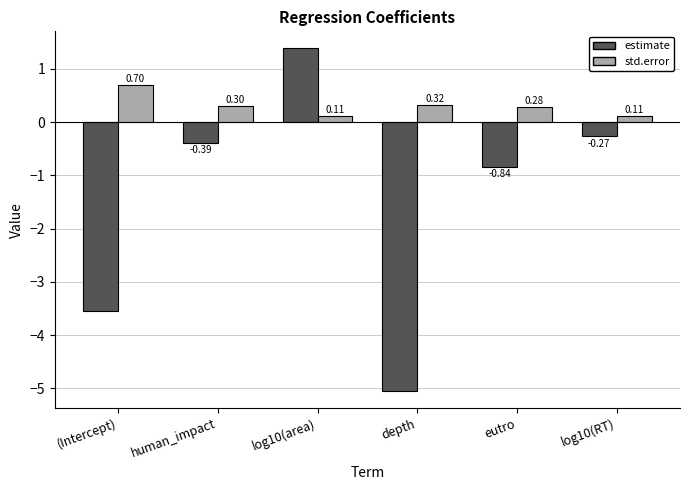

How many values in estimate are above zero?

1